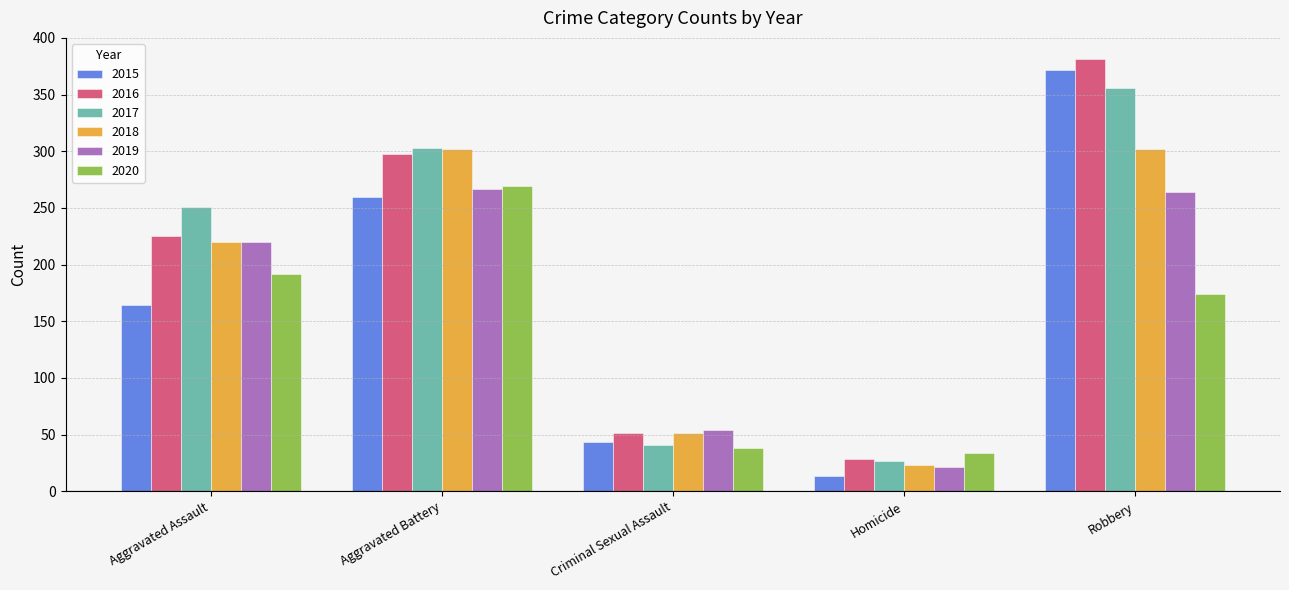

What are all the series names shown in the legend?

2015, 2016, 2017, 2018, 2019, 2020